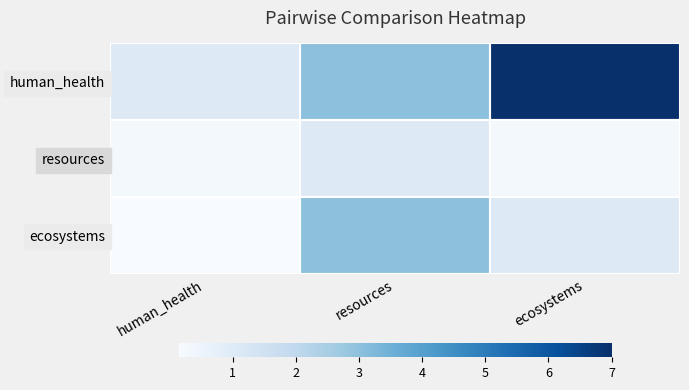

Reading left to right, transcribe all the data shown in this chart.

human_health: human_health=1.0	resources=3.0	ecosystems=7.0
resources: human_health=0.3	resources=1.0	ecosystems=0.3
ecosystems: human_health=0.1	resources=3.0	ecosystems=1.0